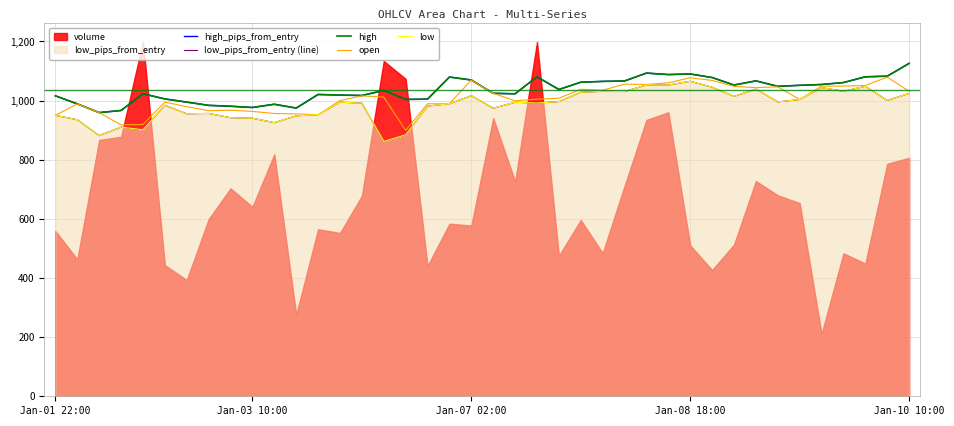

What is the minimum value for low?

861.7